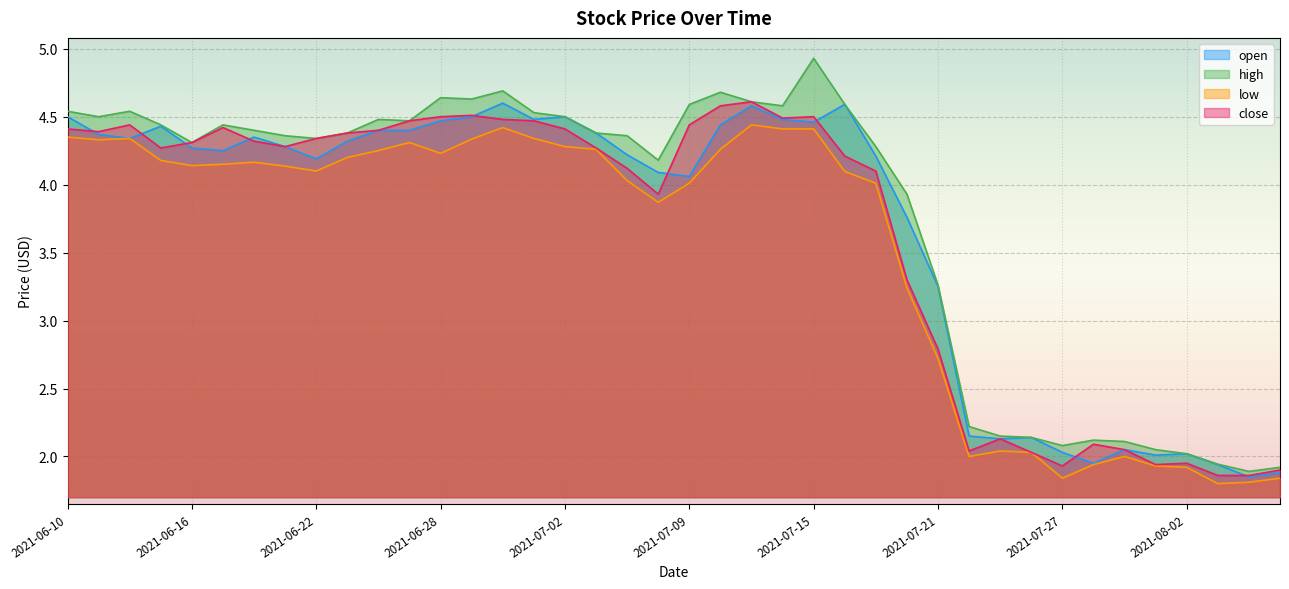

True or false: low and open intersect in this chart.

False